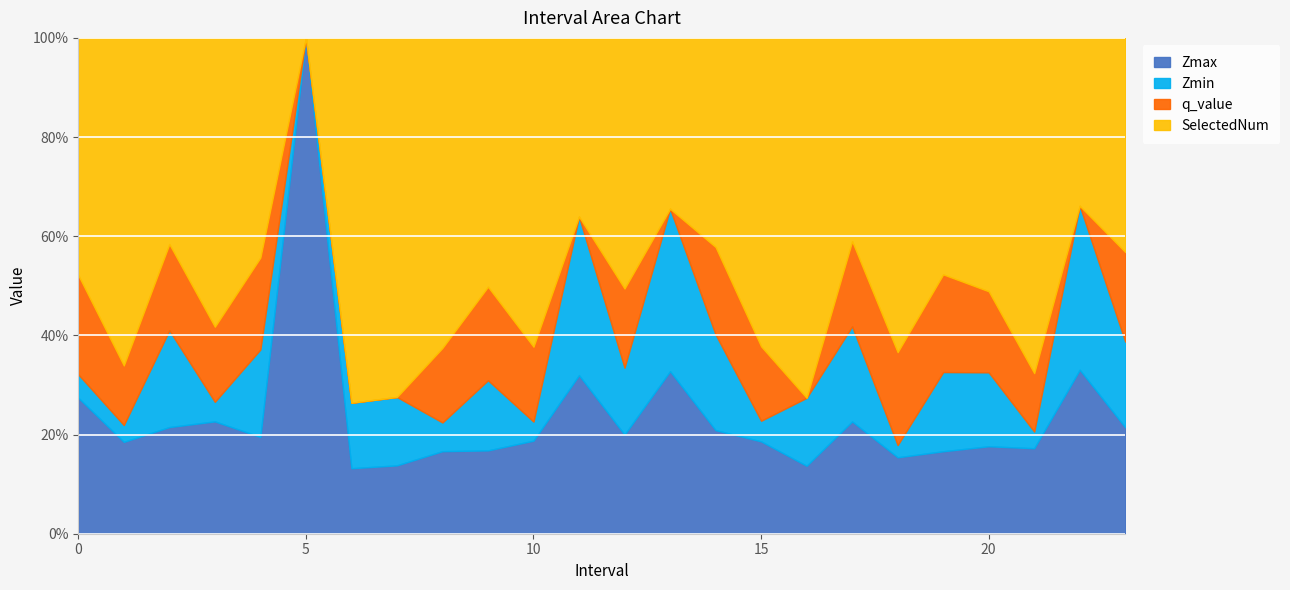

At which category does Zmin reach its first local peak?

2